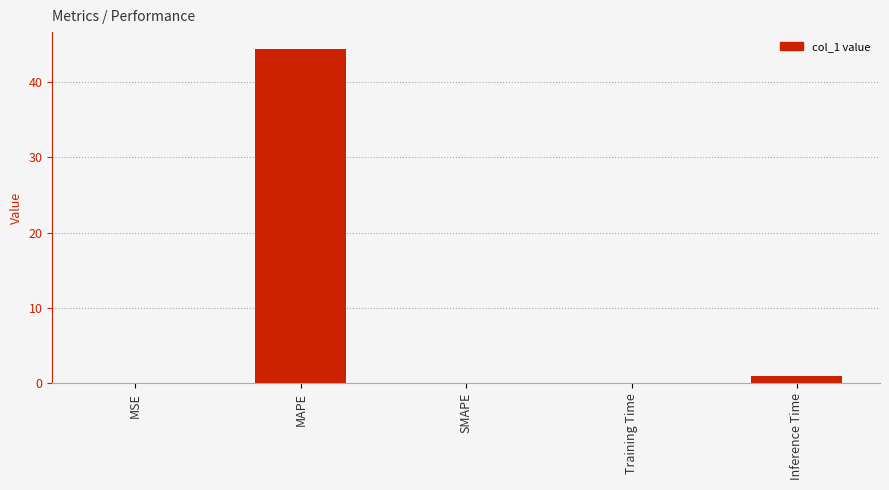

True or false: the data shows 0.0 at MSE.

True